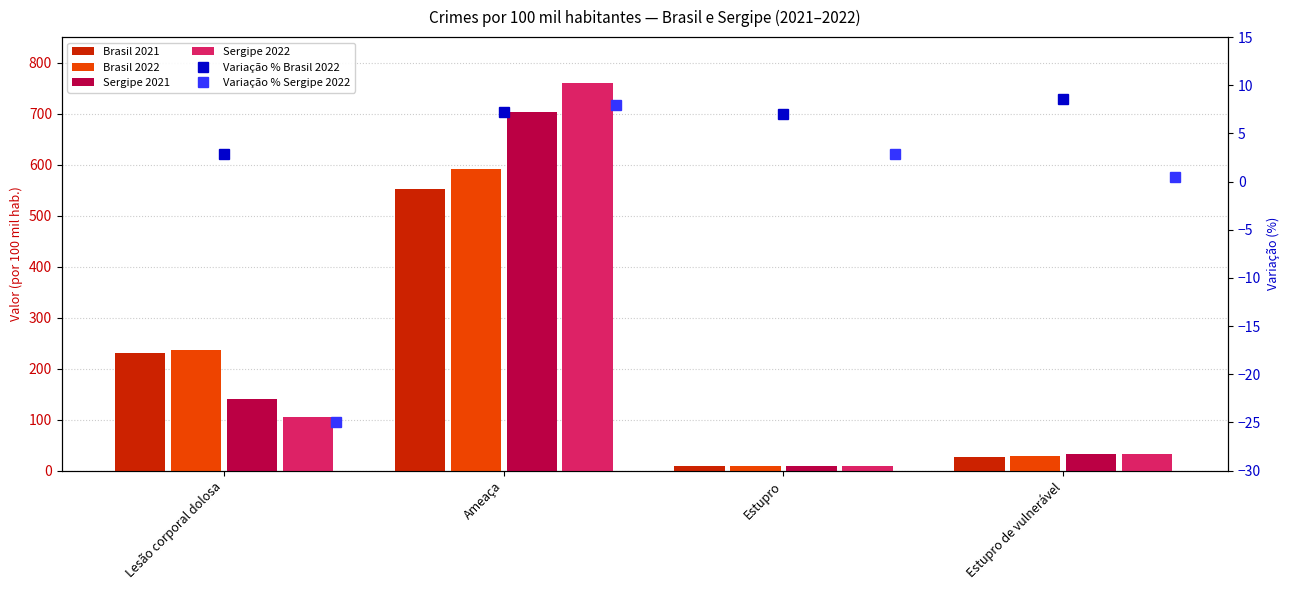

At which label is Sergipe 2022 closest to 383?

Lesão corporal dolosa